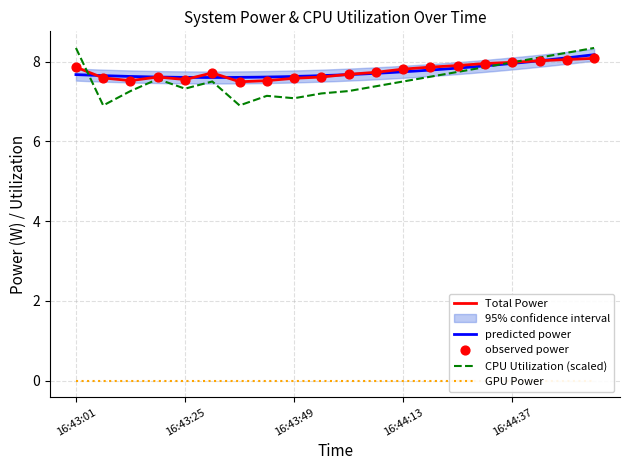

The value of CPU Utilization (scaled) at 16:43:49 is 10.7. True or false?

False